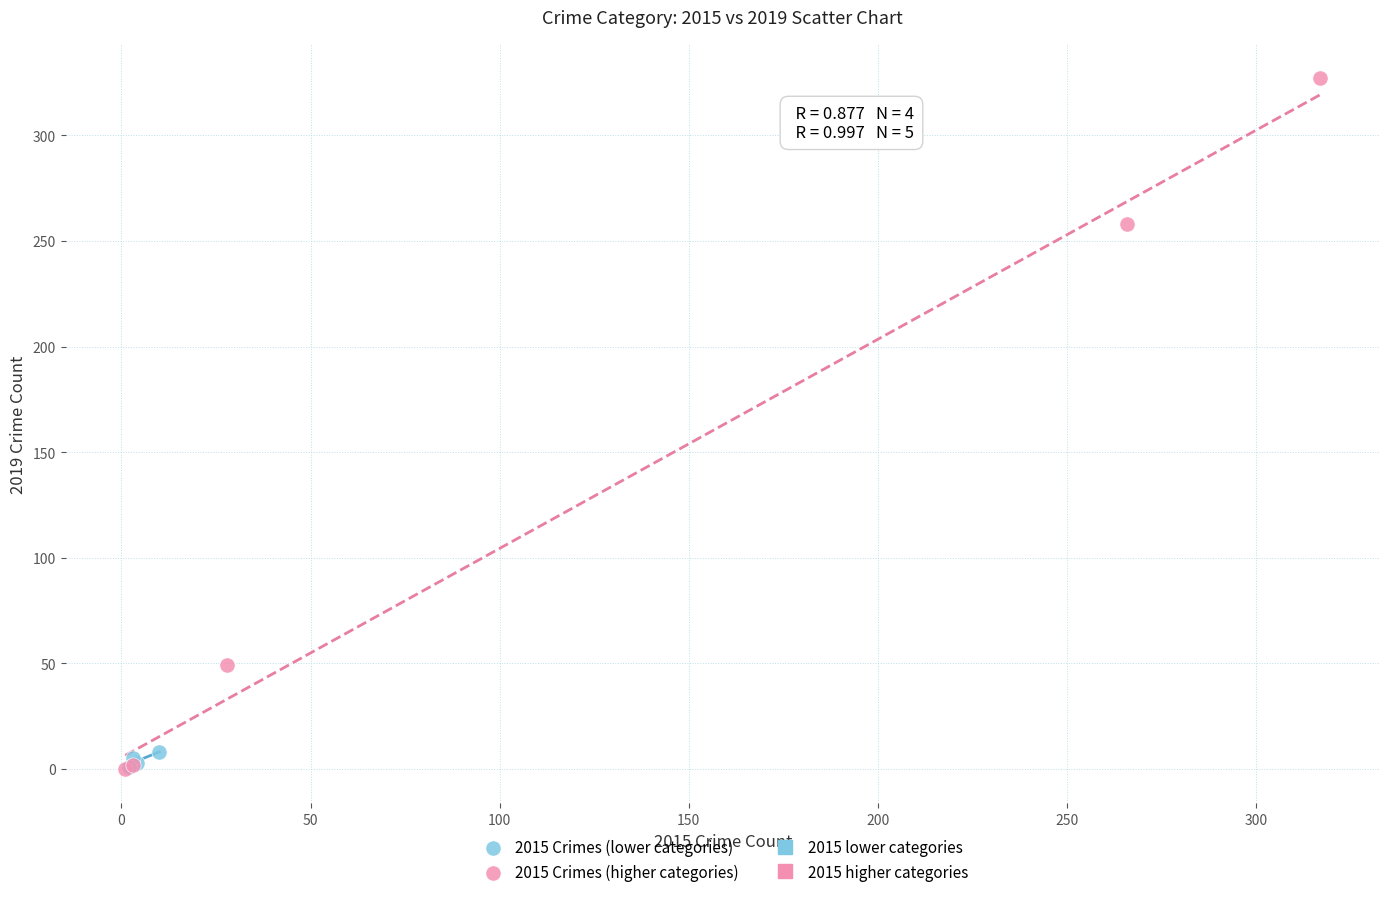

Which series has the largest Y range (max minus min)?

2015 Crimes (higher categories)